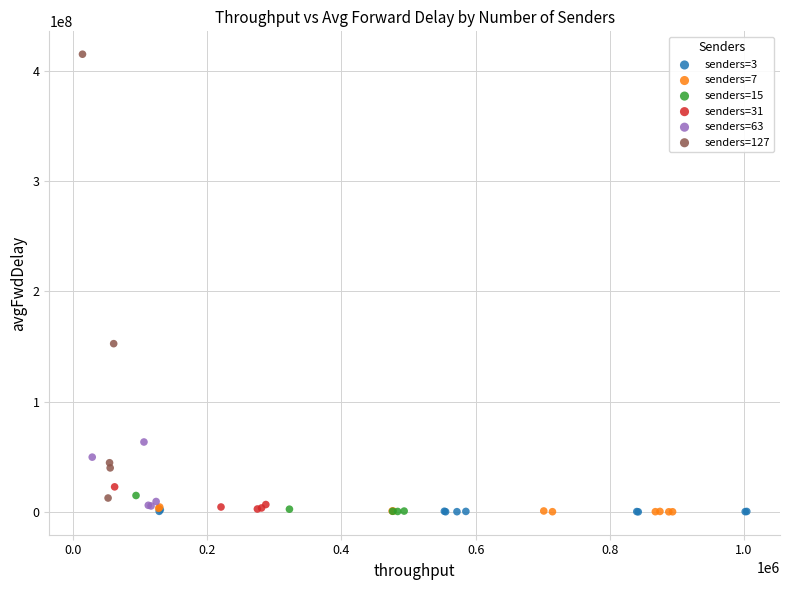

Which series has the largest Y range (max minus min)?

senders=127